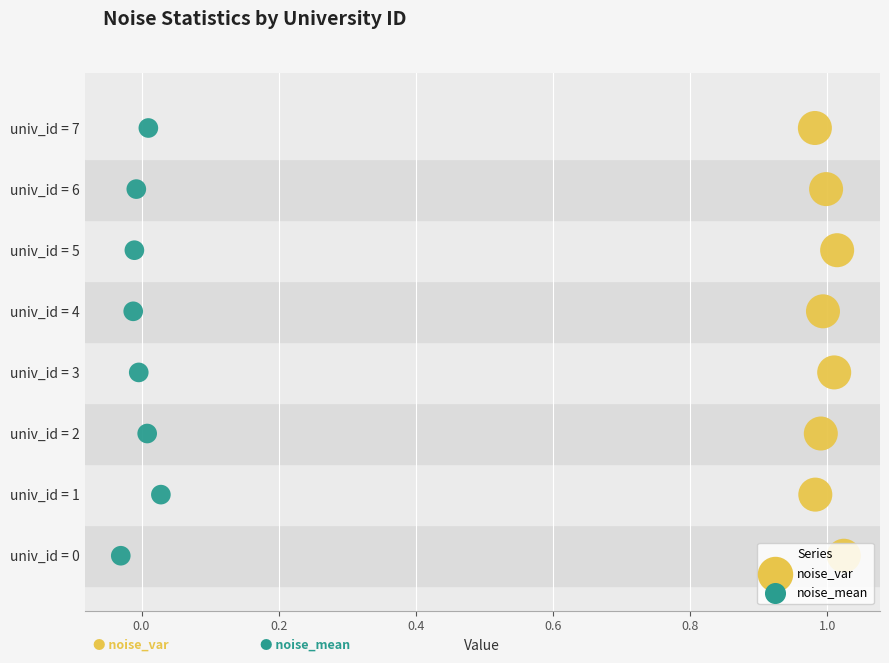

Which series has the widest spread of Y values?

noise_var